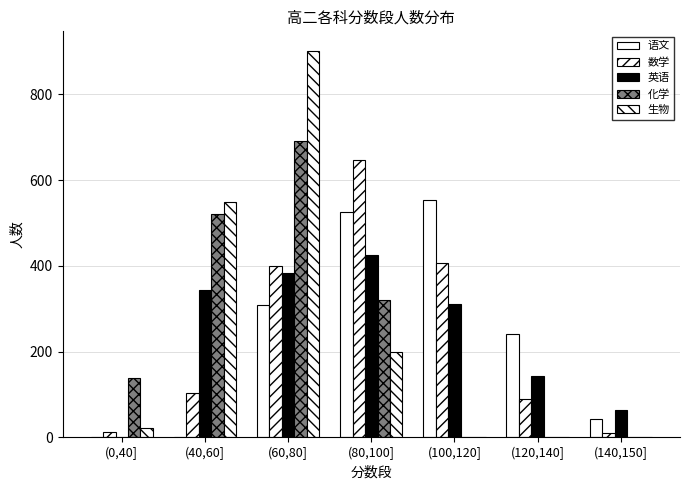

What is the maximum value for 化学?

691